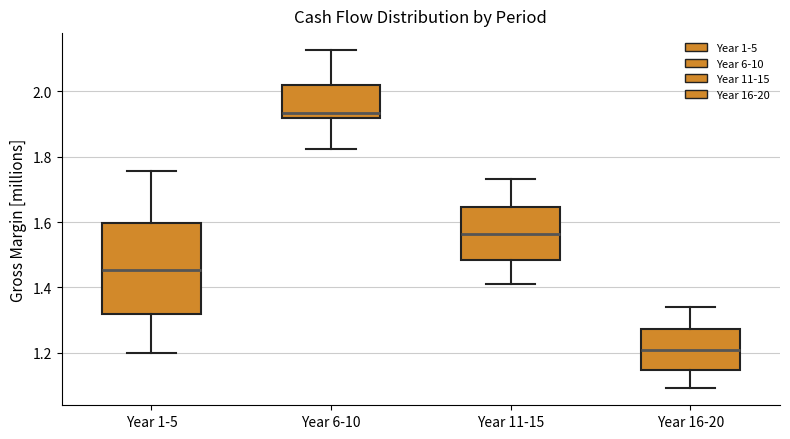

Where does the upper whisker of the box for Year 16-20 end on the y-axis? The values are not printed on the chart, so give them approximately, as read against the axis.

1.34